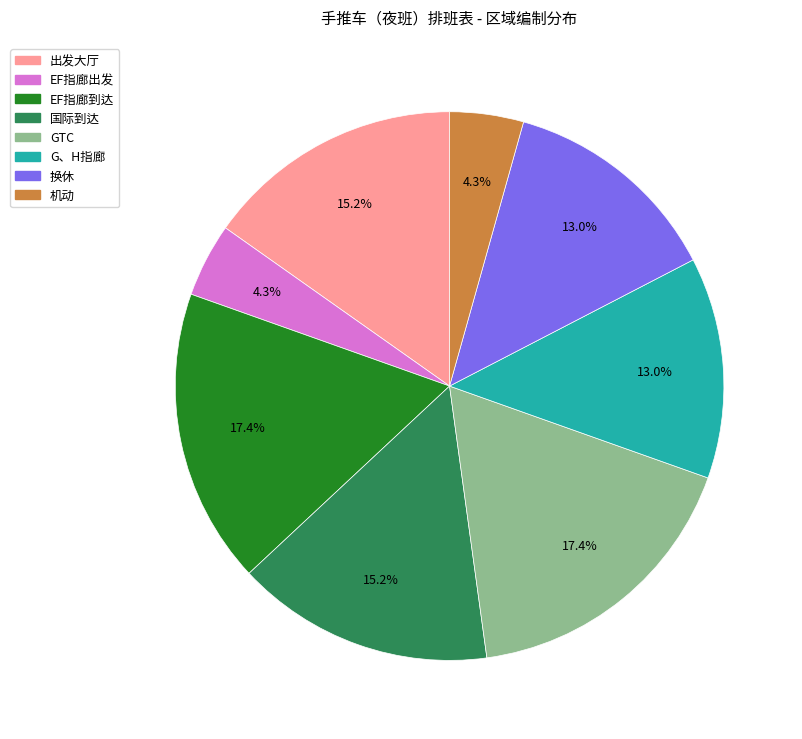

Does EF指廊到达 account for over 50% of the chart?

No